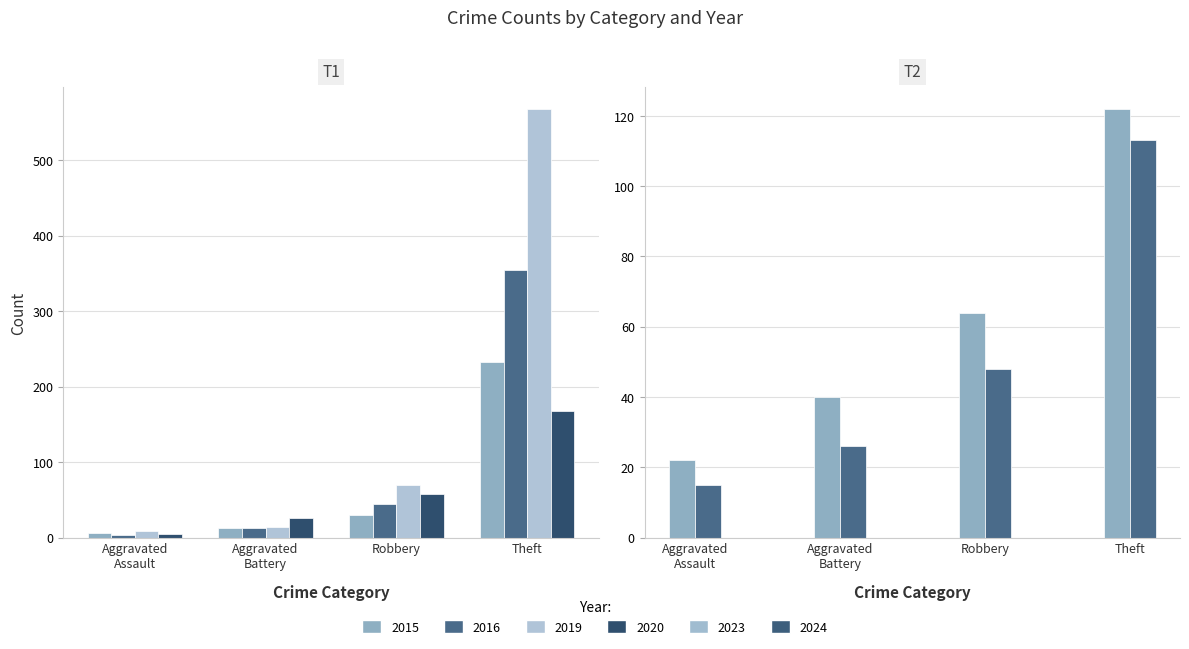

What is the average value of the 2020 series?

57